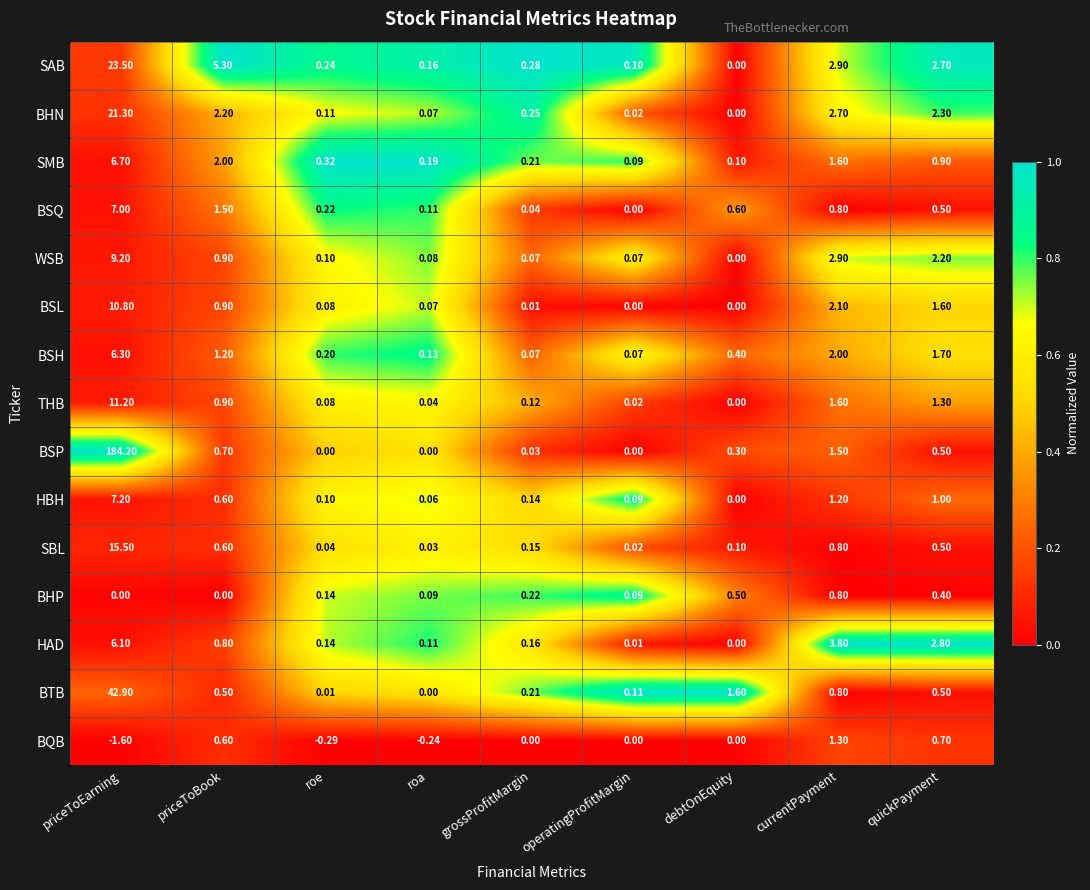

Rank the categories by BSQ value from highest to lowest.

priceToEarning, priceToBook, currentPayment, debtOnEquity, quickPayment, roe, roa, grossProfitMargin, operatingProfitMargin